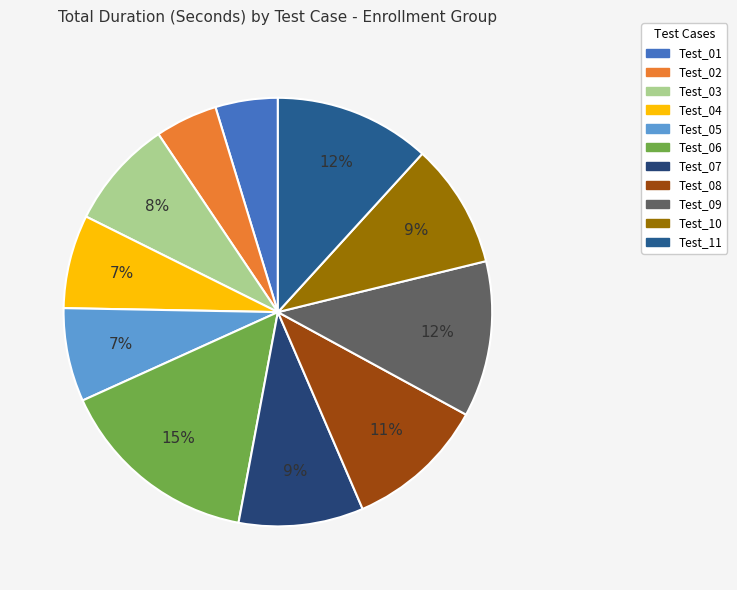

Does any single category account for the majority?

No